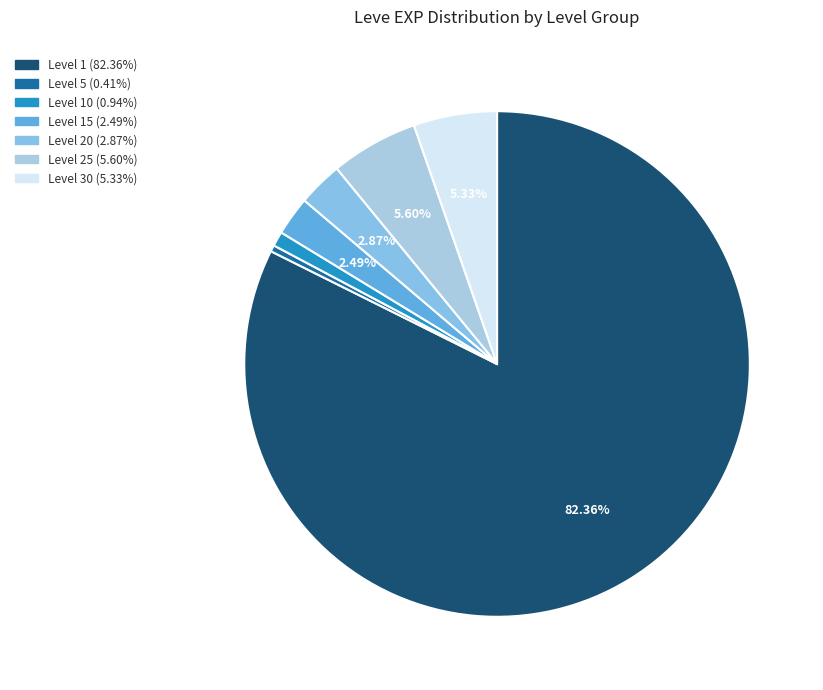

How many slices are in this pie chart?

7